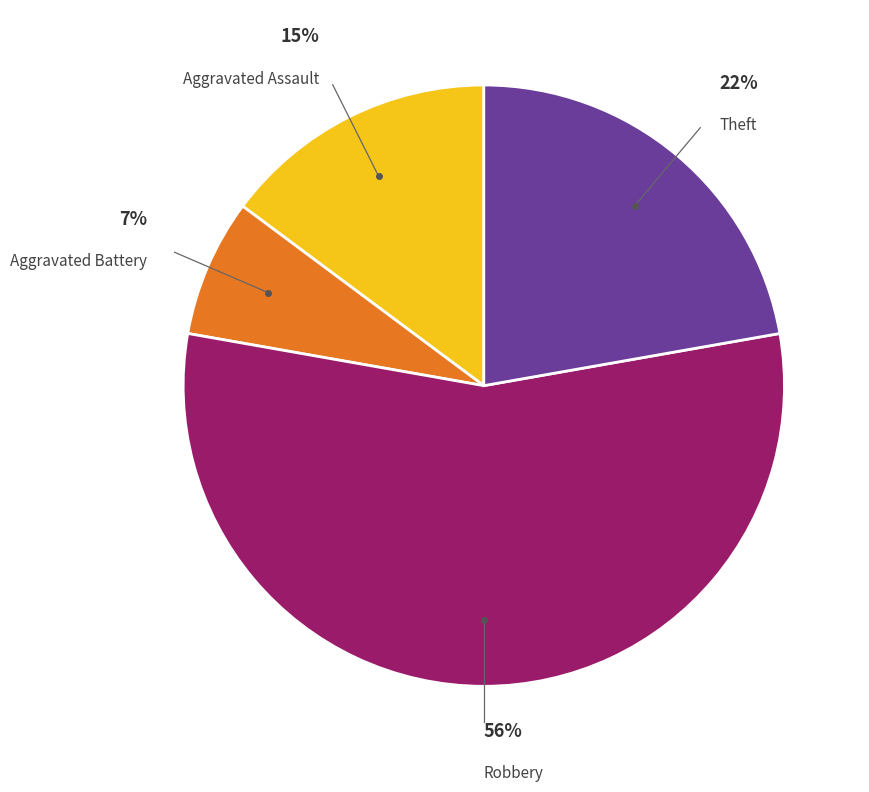

Is there a majority slice in this chart?

Yes